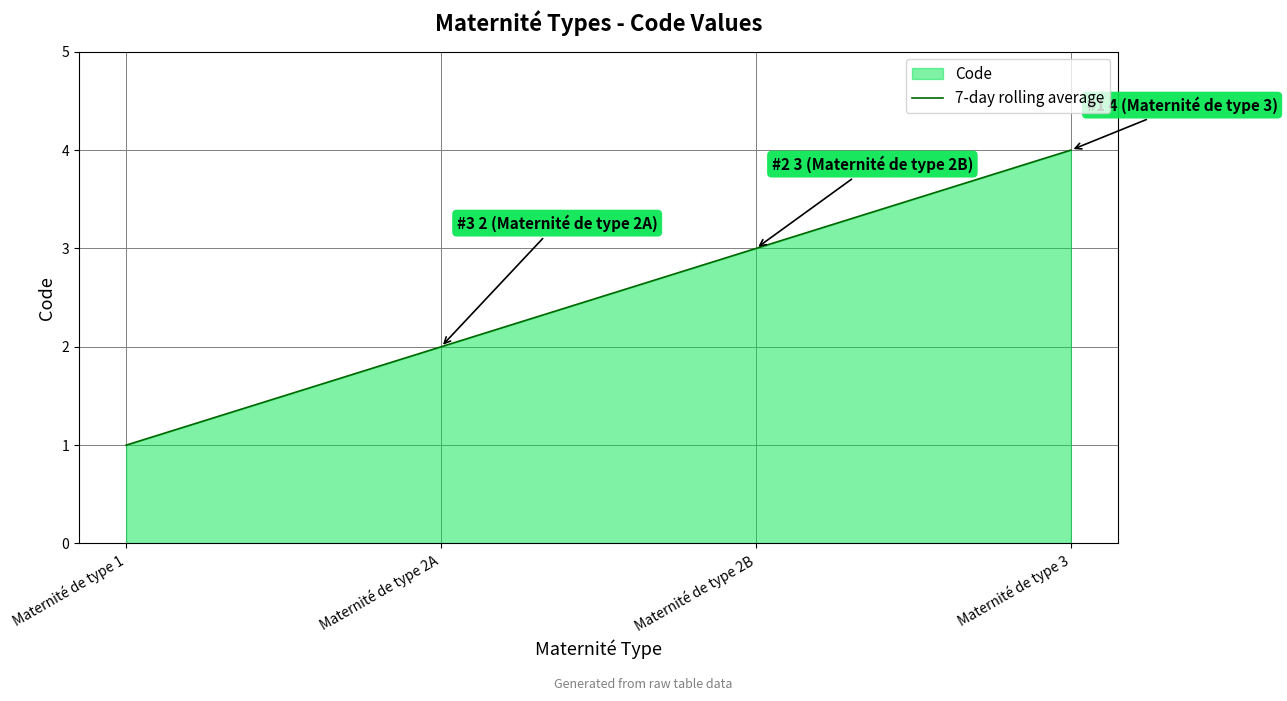

Which has a higher value, Maternité de type 2A or Maternité de type 3?

Maternité de type 3